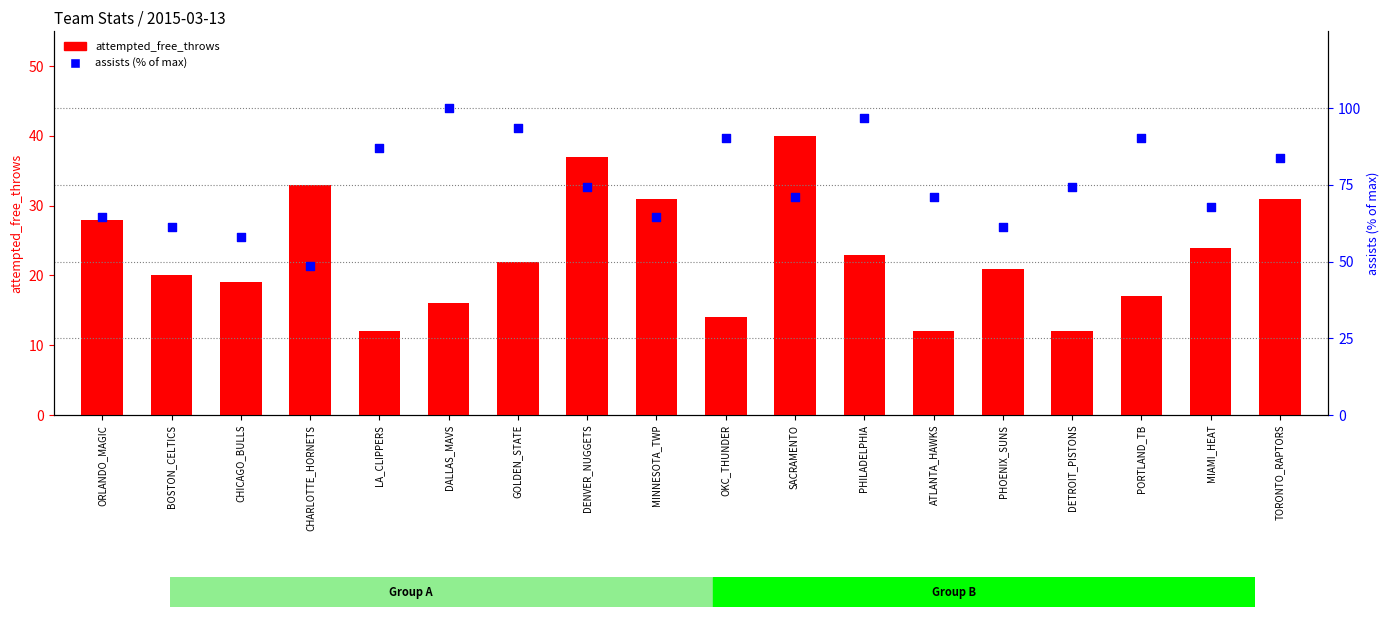

At which category is the sum across all series the highest?

PHILADELPHIA